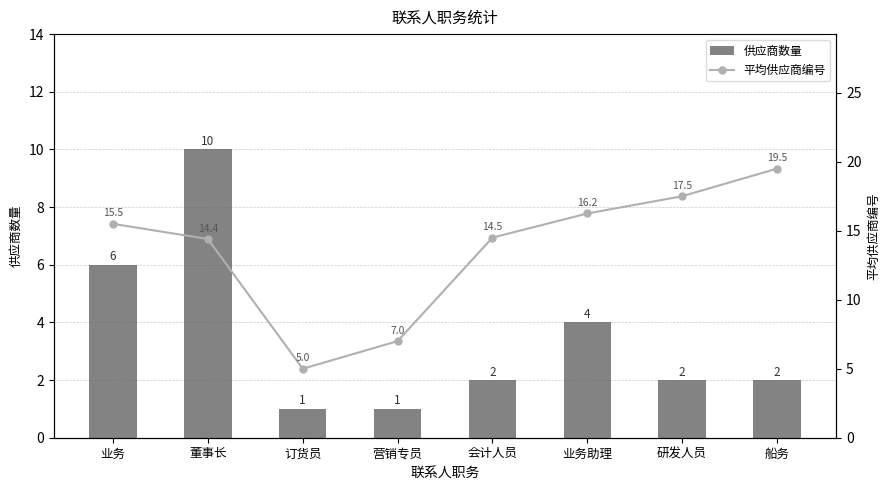

Reading right to left, transcribe all the data shown in this chart.

供应商数量: 船务=2.0	研发人员=2.0	业务助理=4.0	会计人员=2.0	营销专员=1.0	订货员=1.0	董事长=10.0	业务=6.0
平均供应商编号: 船务=19.5	研发人员=17.5	业务助理=16.2	会计人员=14.5	营销专员=7.0	订货员=5.0	董事长=14.4	业务=15.5